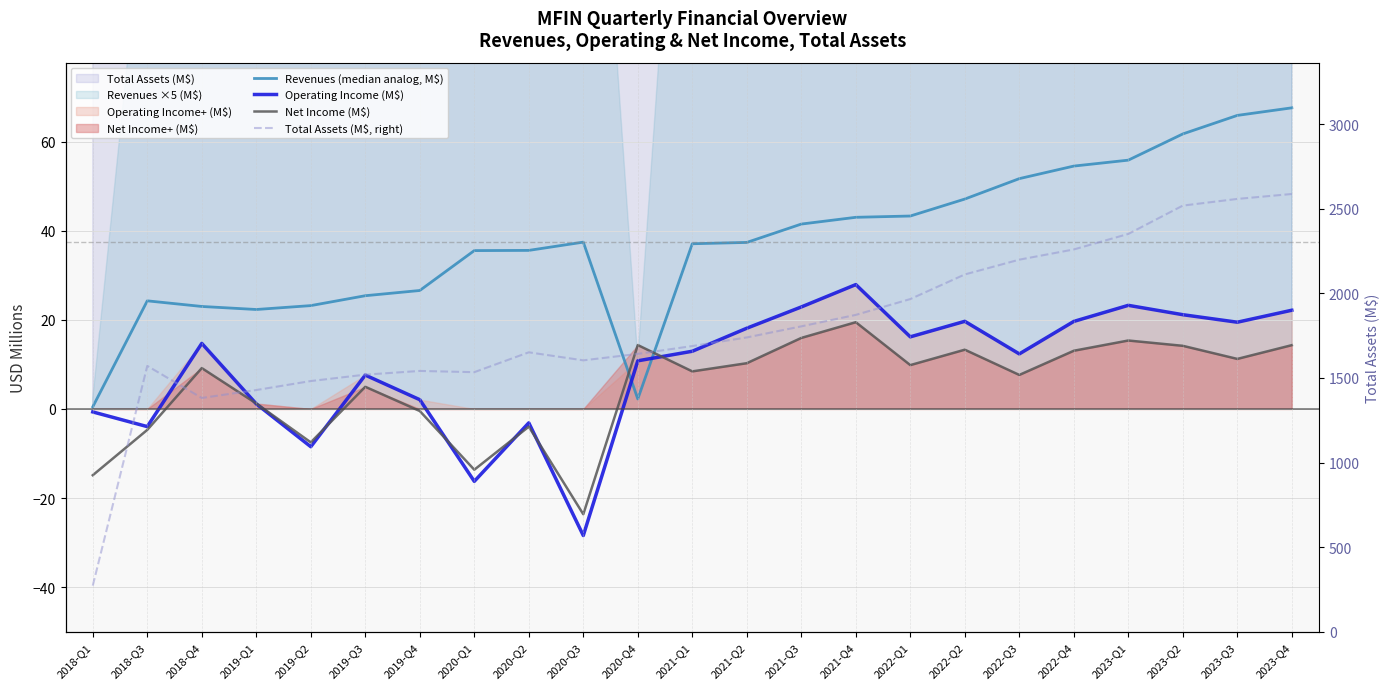

How many values in Operating Income (M$) are below zero?

6